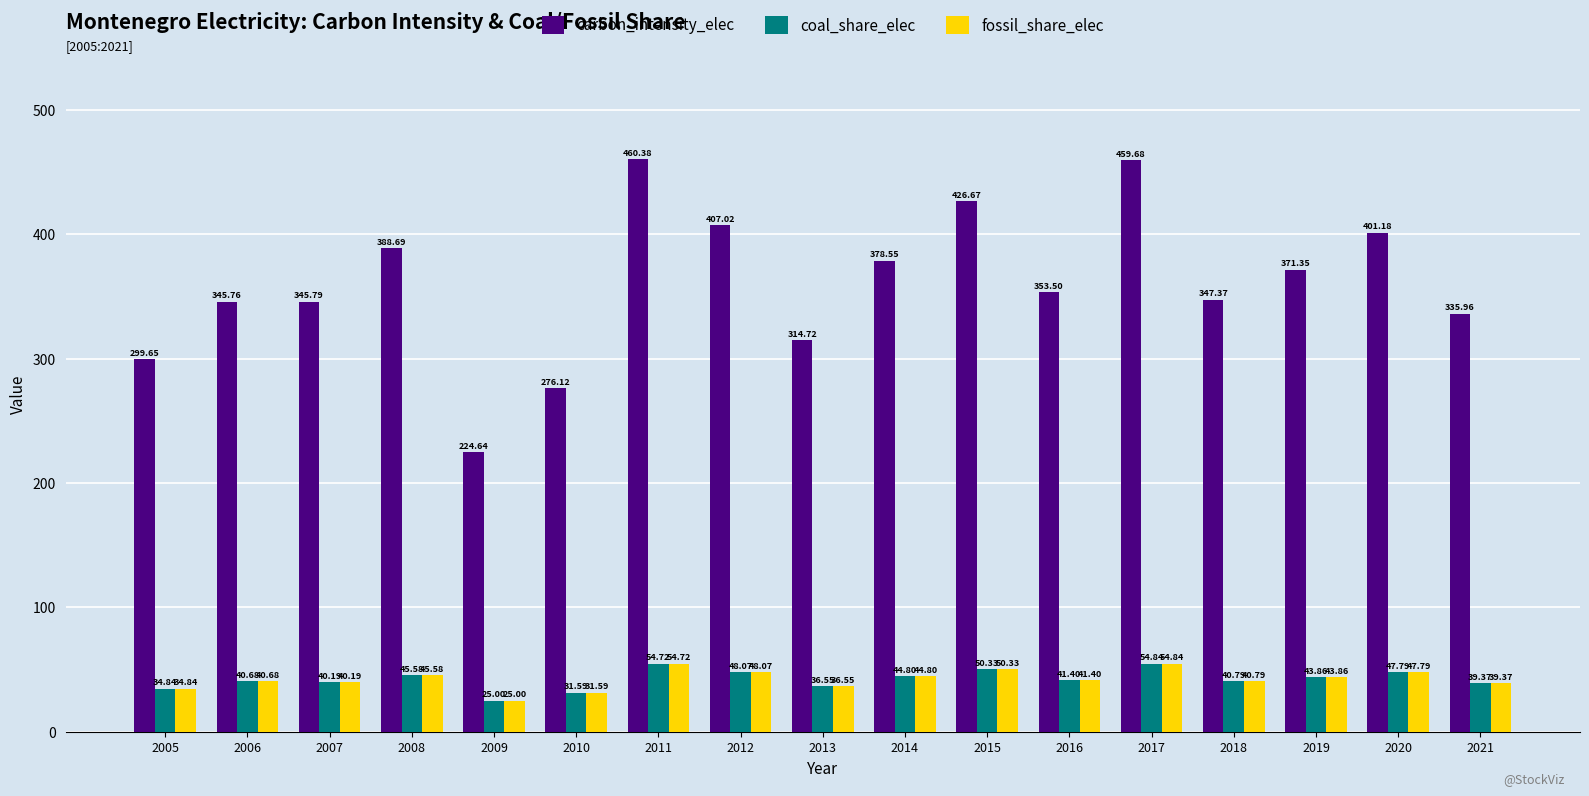

How many series are shown in this chart?

3